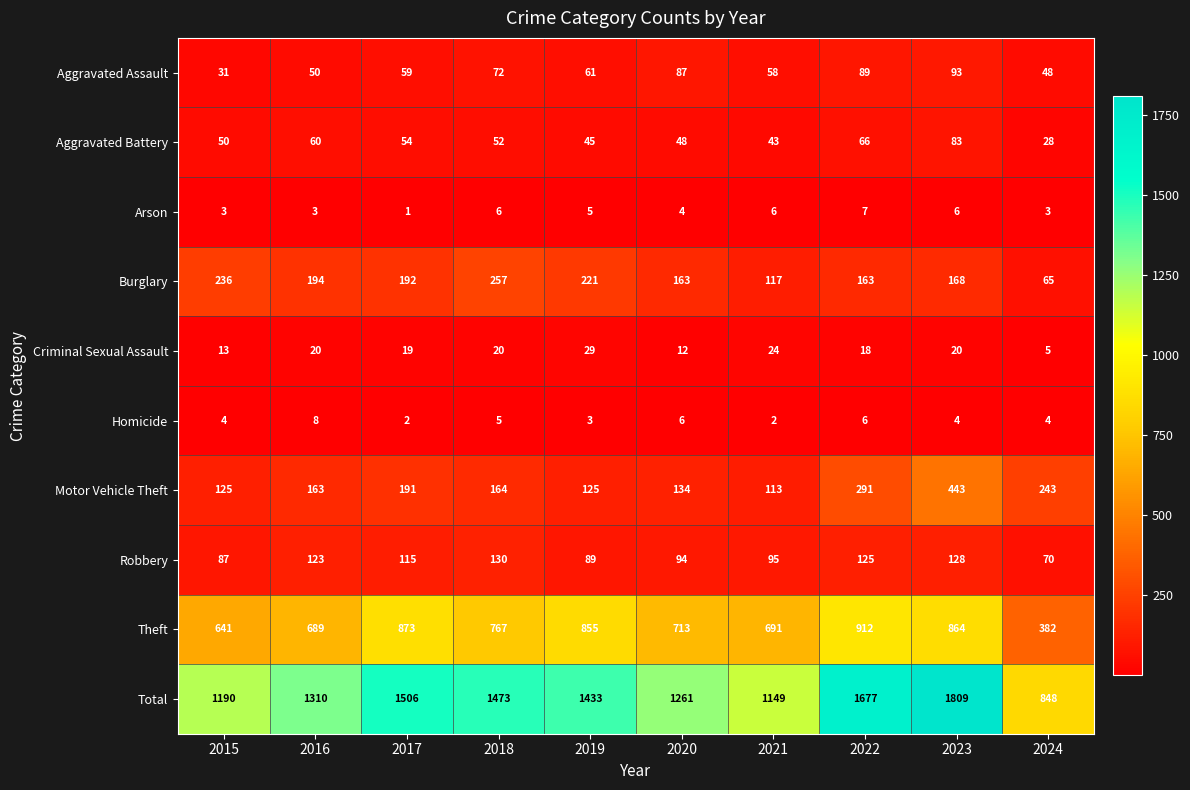

How many data points in Arson are less than 5?

5